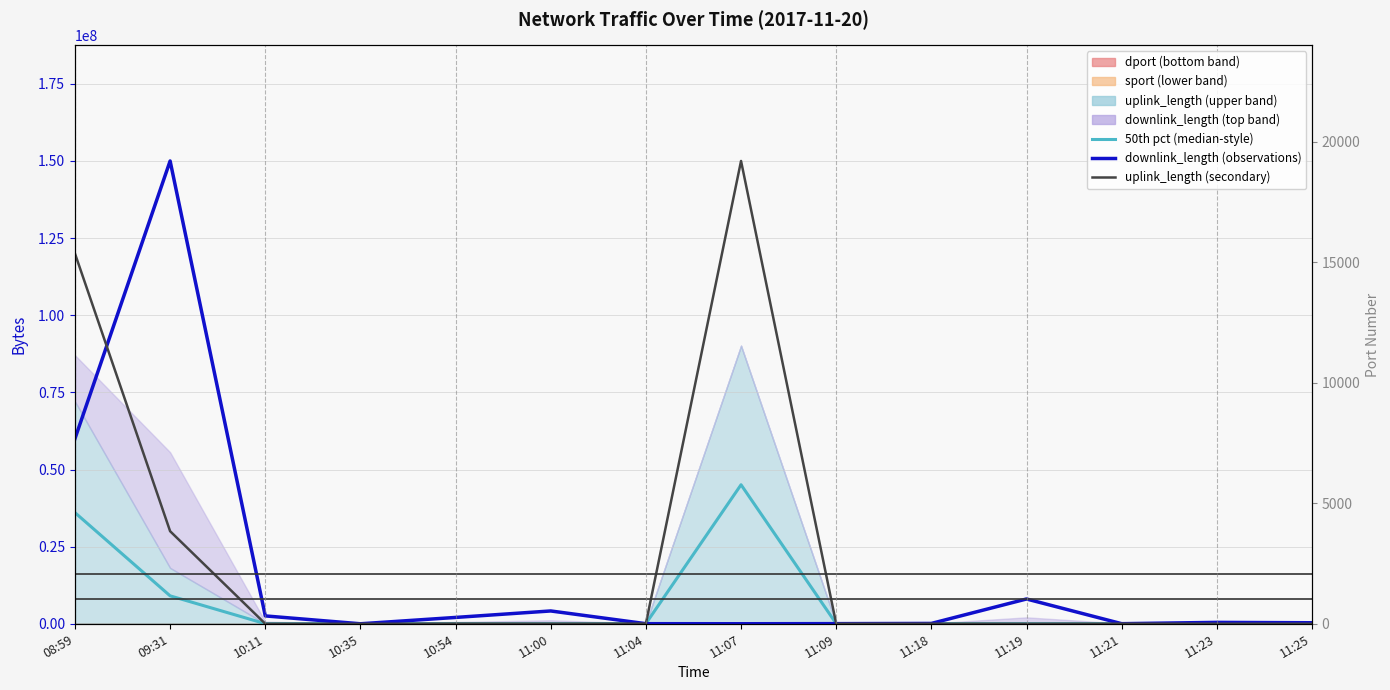

What is the average value of the 50th pct (median-style) series?

6469834.2